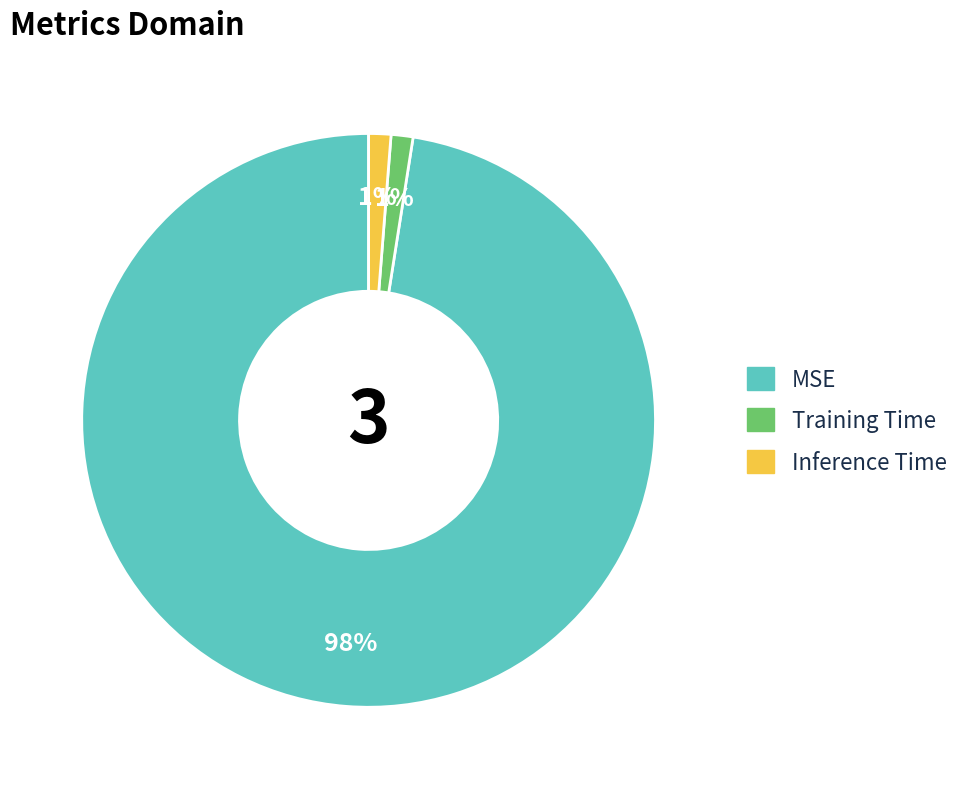

Combined, do MSE and Inference Time account for over 50%?

Yes